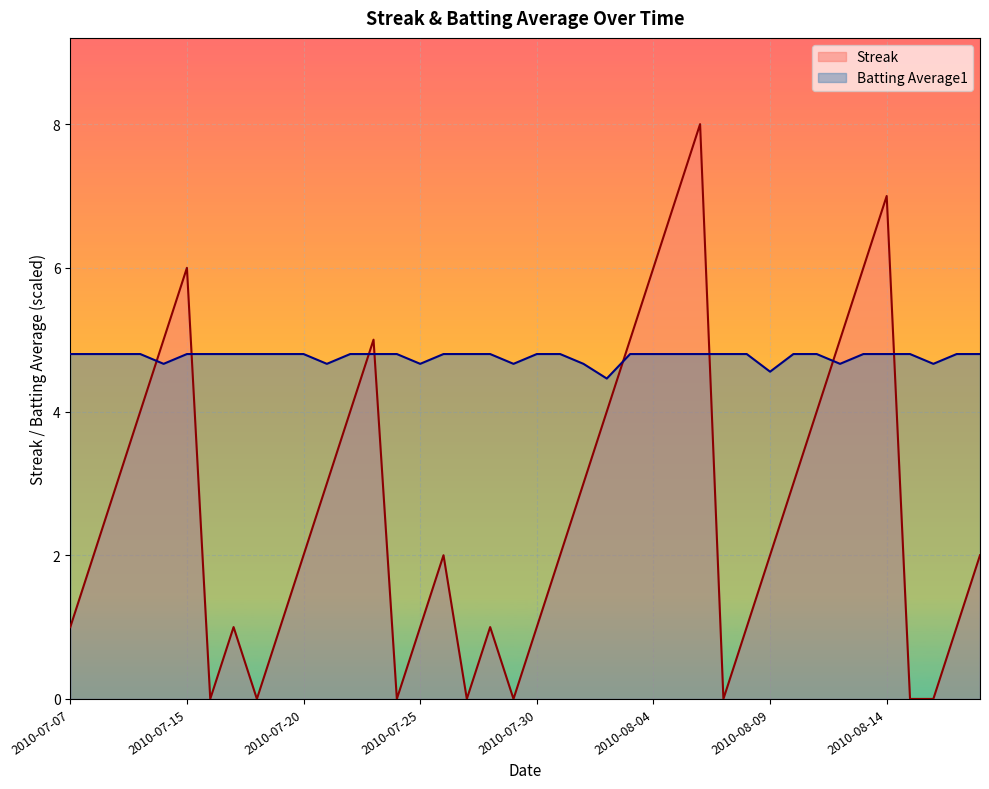

The value of Batting Average1 at 2010-07-27 is 7.4. True or false?

False